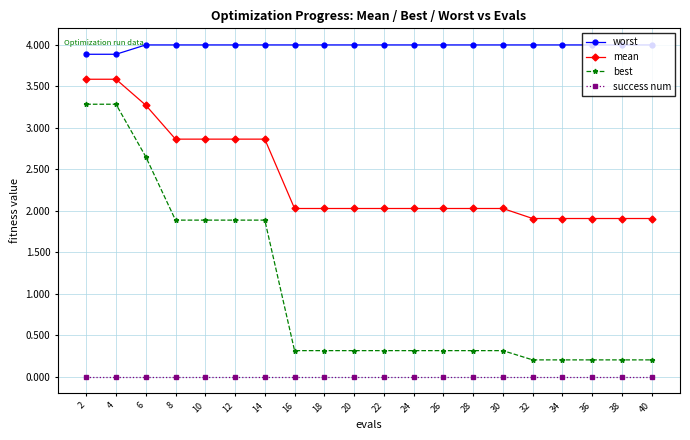

What are all the series names shown in the legend?

worst, mean, best, success num